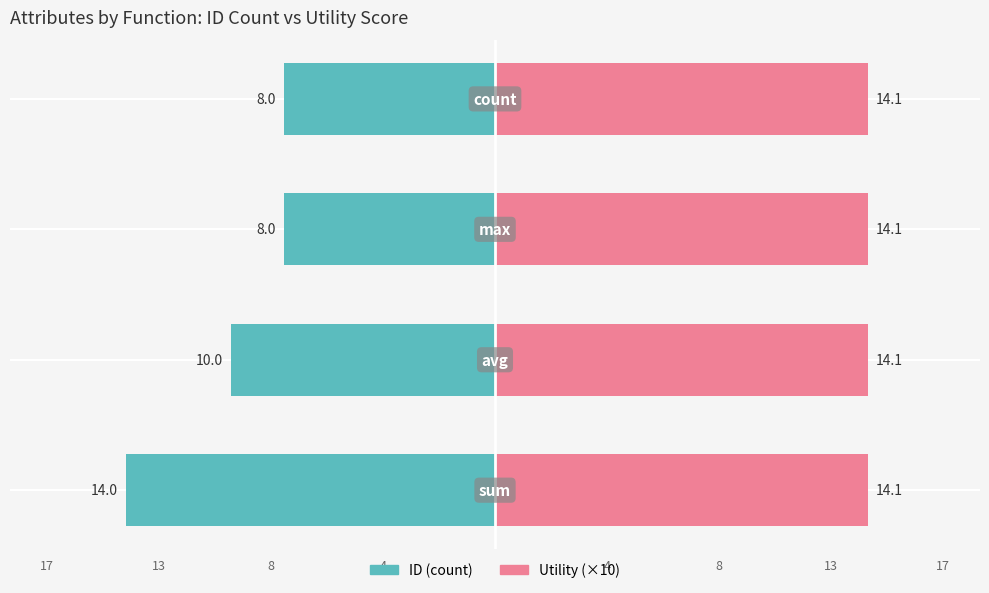

Rank the series by their average value, from highest to lowest.

Utility (×10), ID